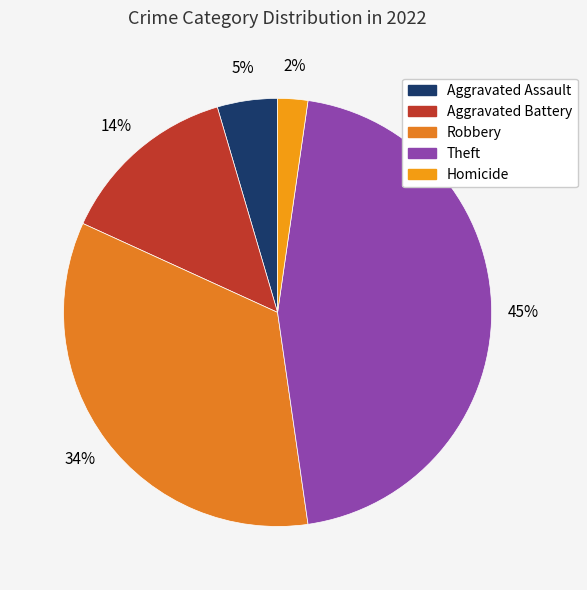

Does Aggravated Battery account for over 50% of the chart?

No